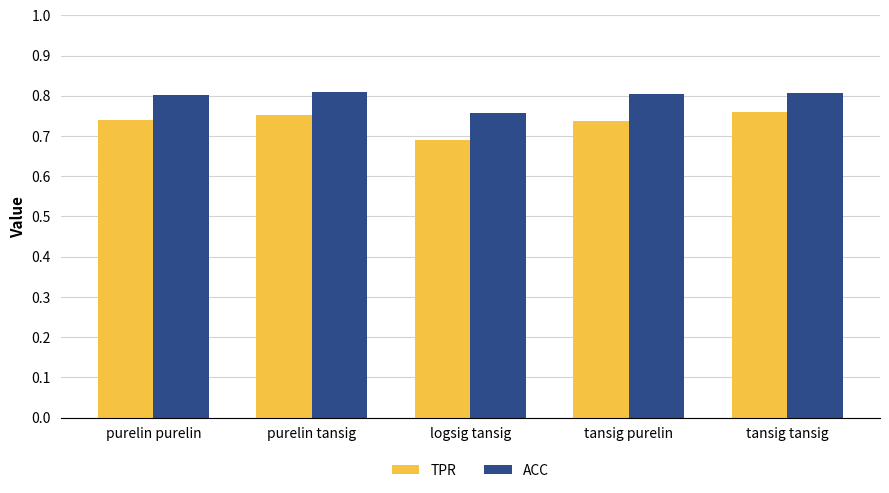

Between tansig purelin and tansig tansig, which series saw the biggest shift?

TPR